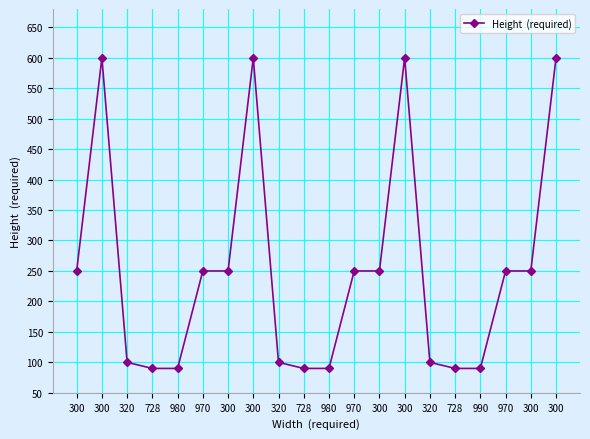

How many lines are shown in the chart?

1